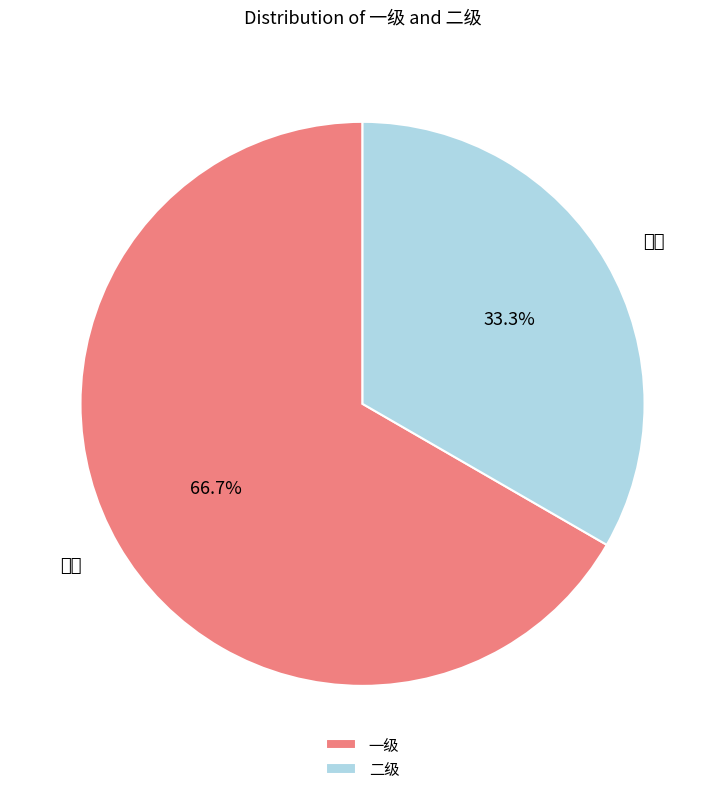

To the nearest percent, what is the difference between the largest and smallest slice percentages?

33%